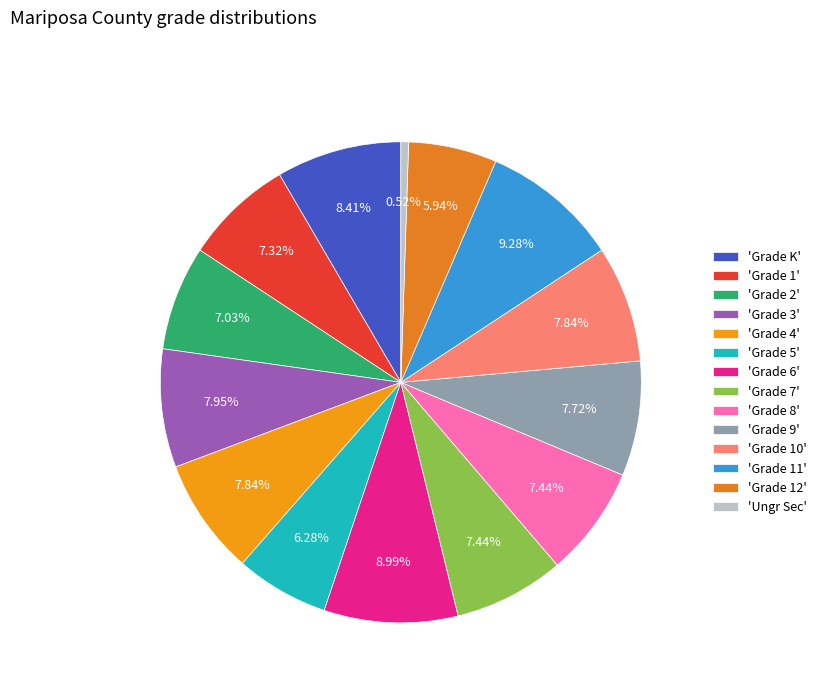

Count the number of slices in the pie.

14